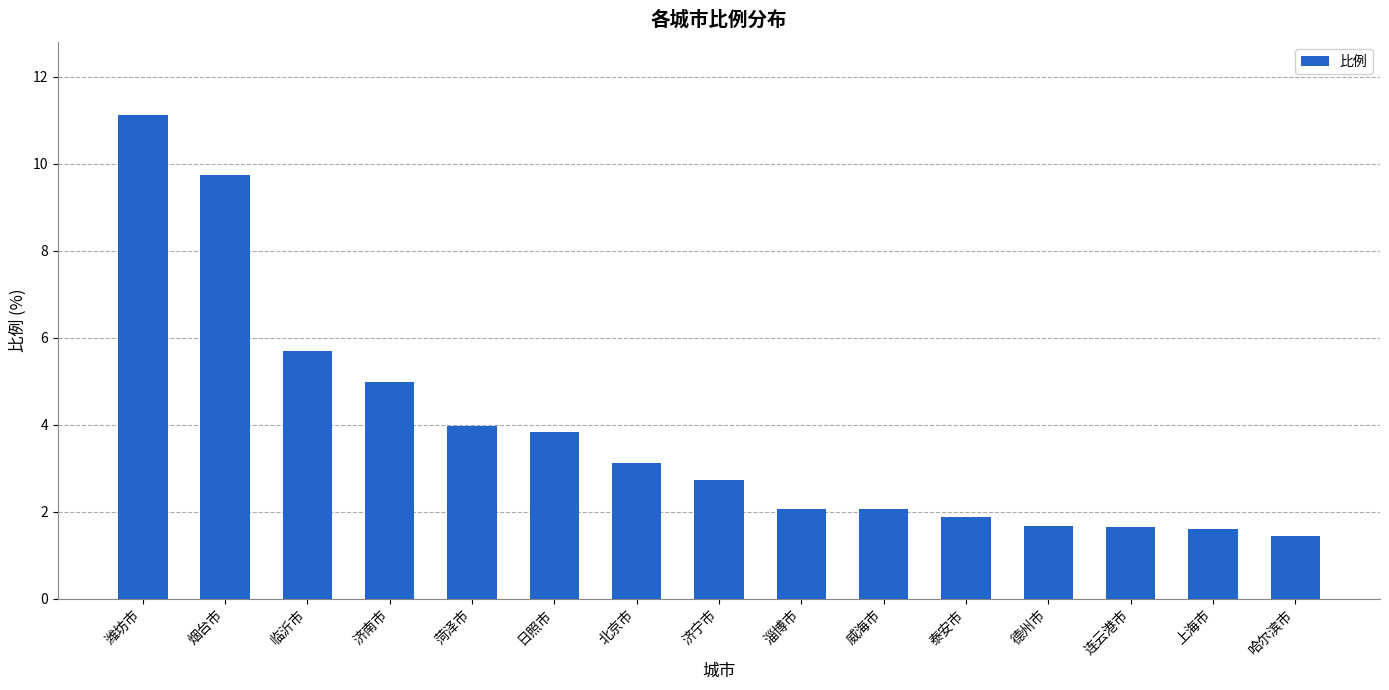

Is it true that the value at 菏泽市 is 4.0?

True